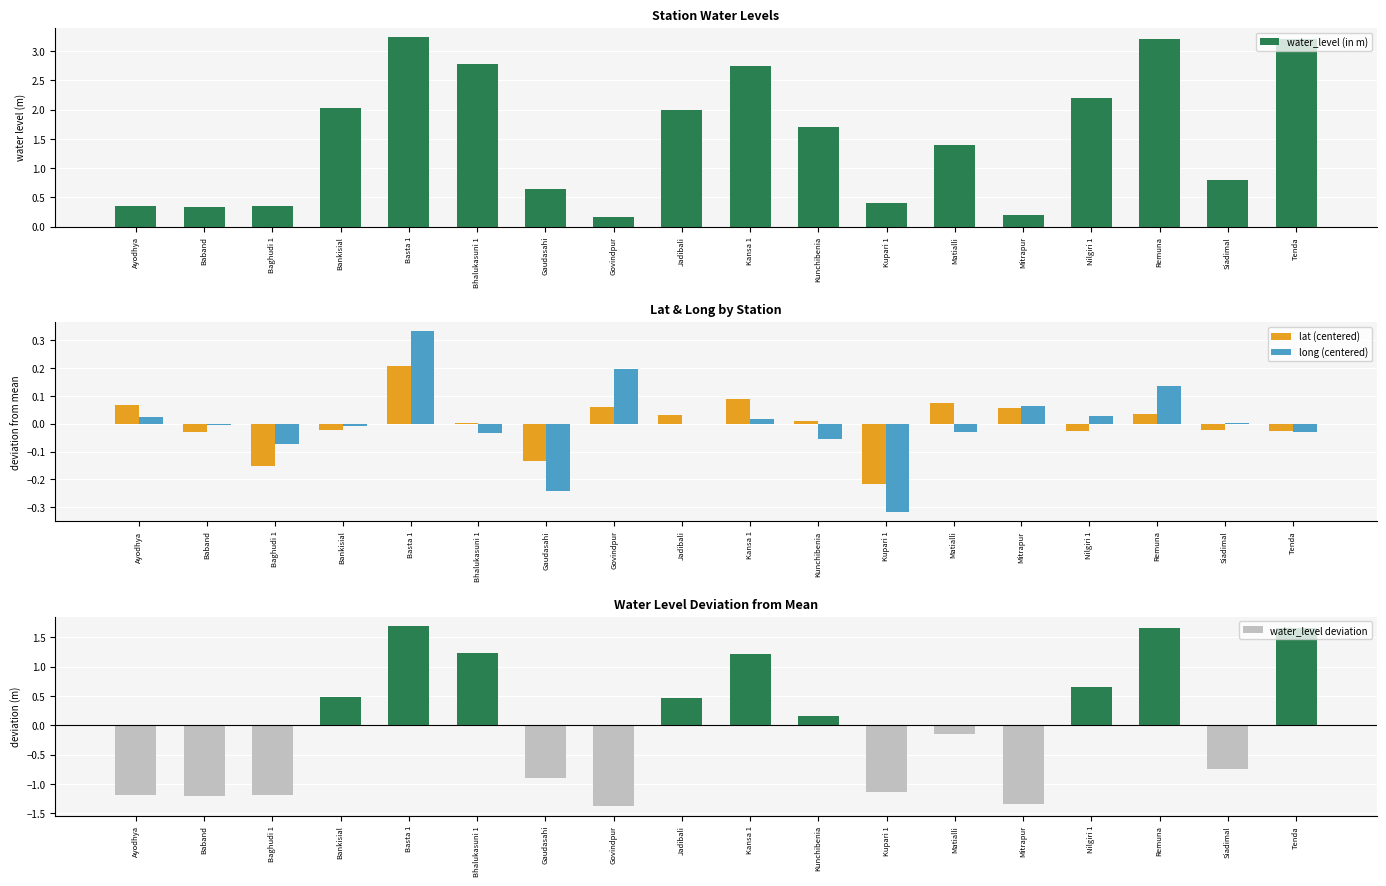

What is the difference between the second highest and second lowest values in the long (centered) series?

0.4